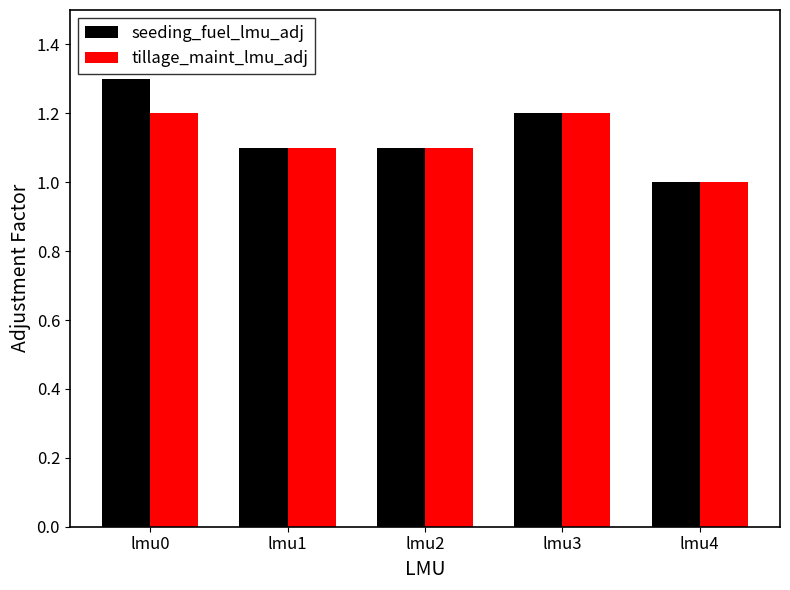

True or false: tillage_maint_lmu_adj has a value of 0.2 at lmu1.

False